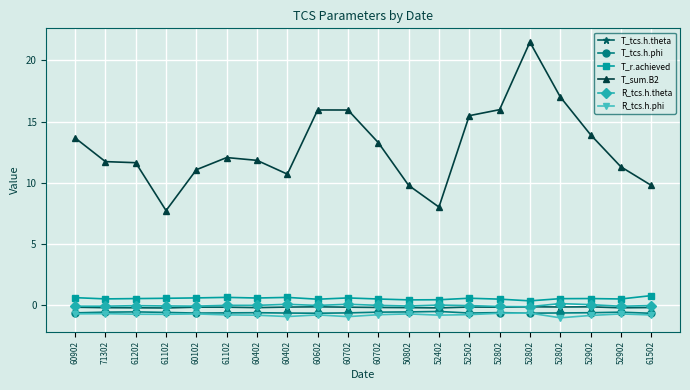

Where is the first local minimum for R_tcs.h.phi?

61102